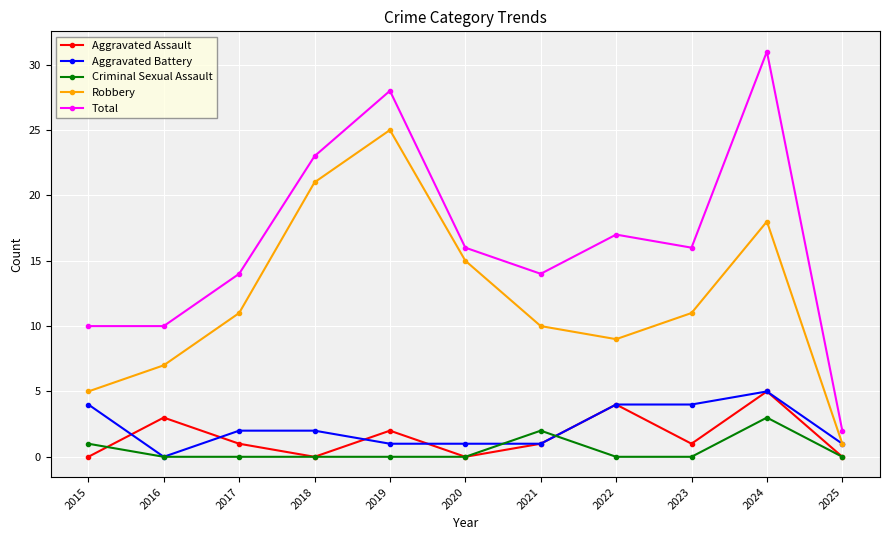

The value of Aggravated Battery at 2021 is 1. True or false?

True